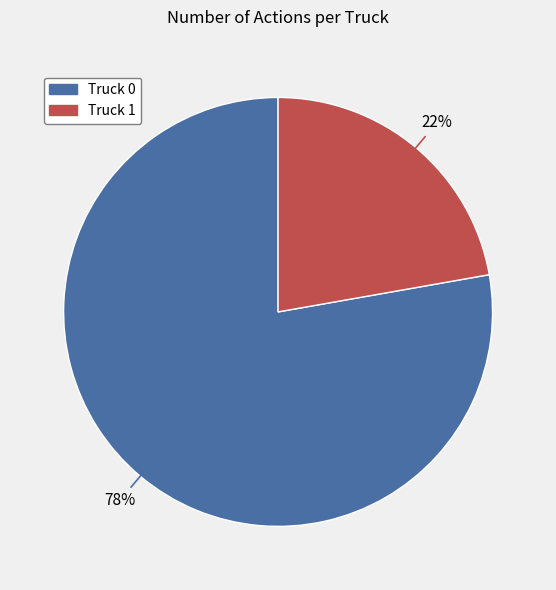

Which slice is the largest?

Truck 0